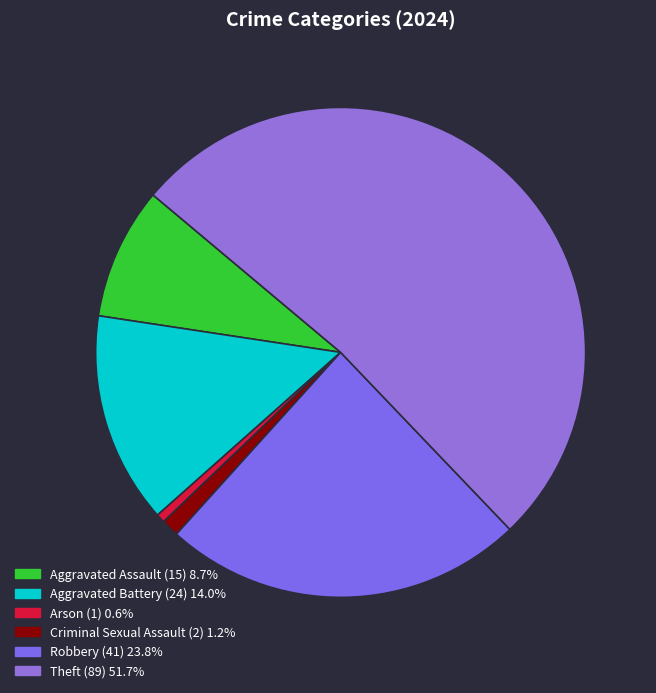

What is the smallest slice in the pie chart?

Arson